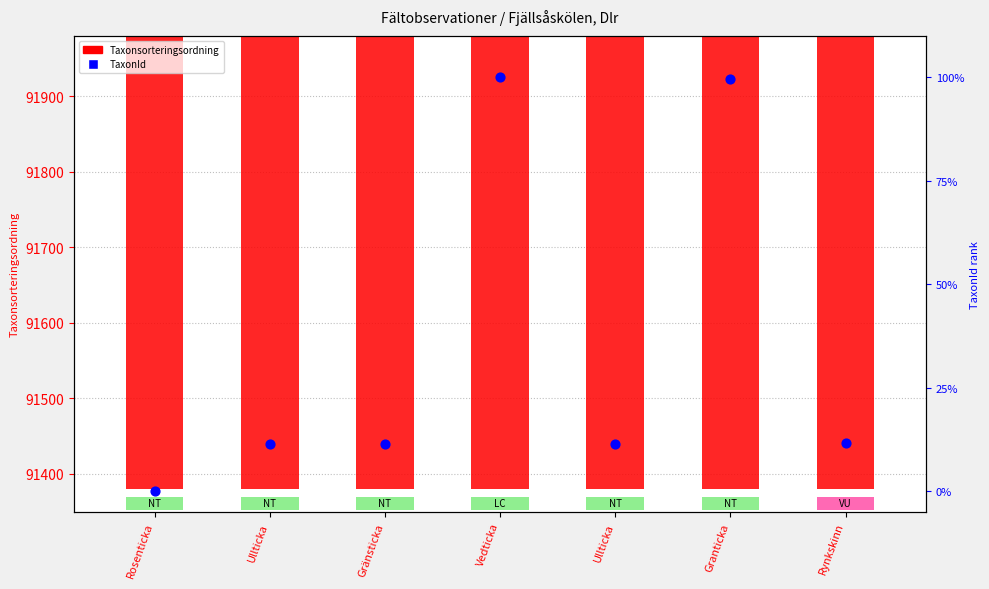

What is the total value across all series at Ullticka?

91411.4